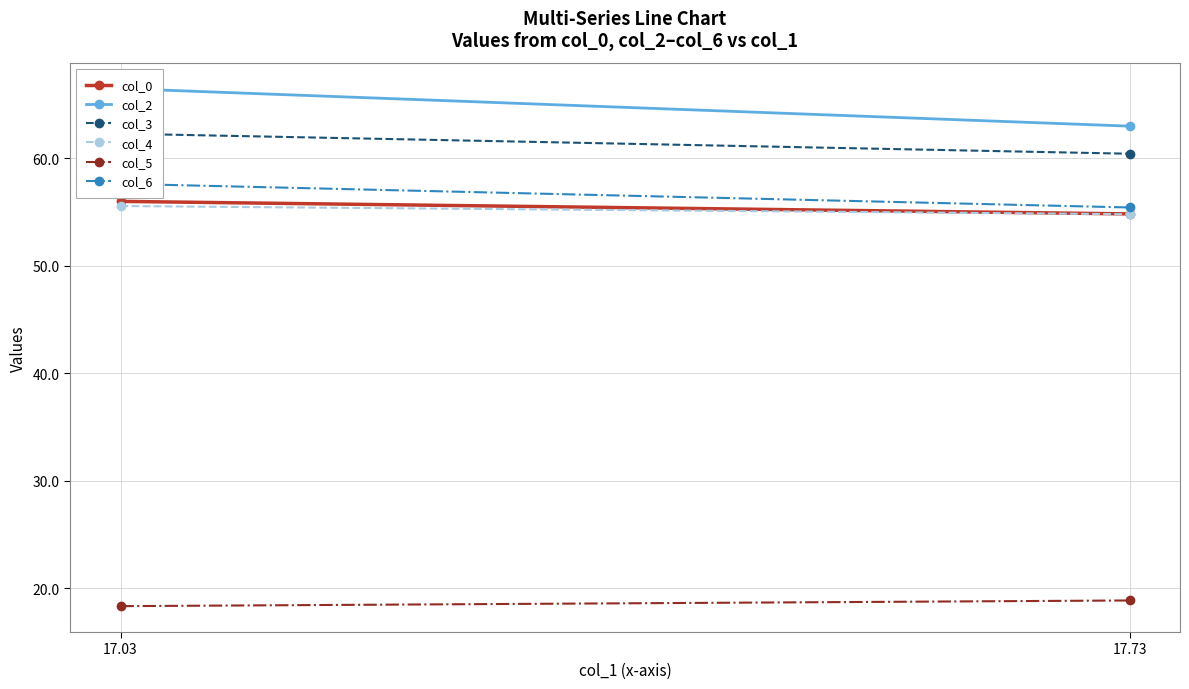

What is the spread (max minus min) of values at 17.03?

48.2